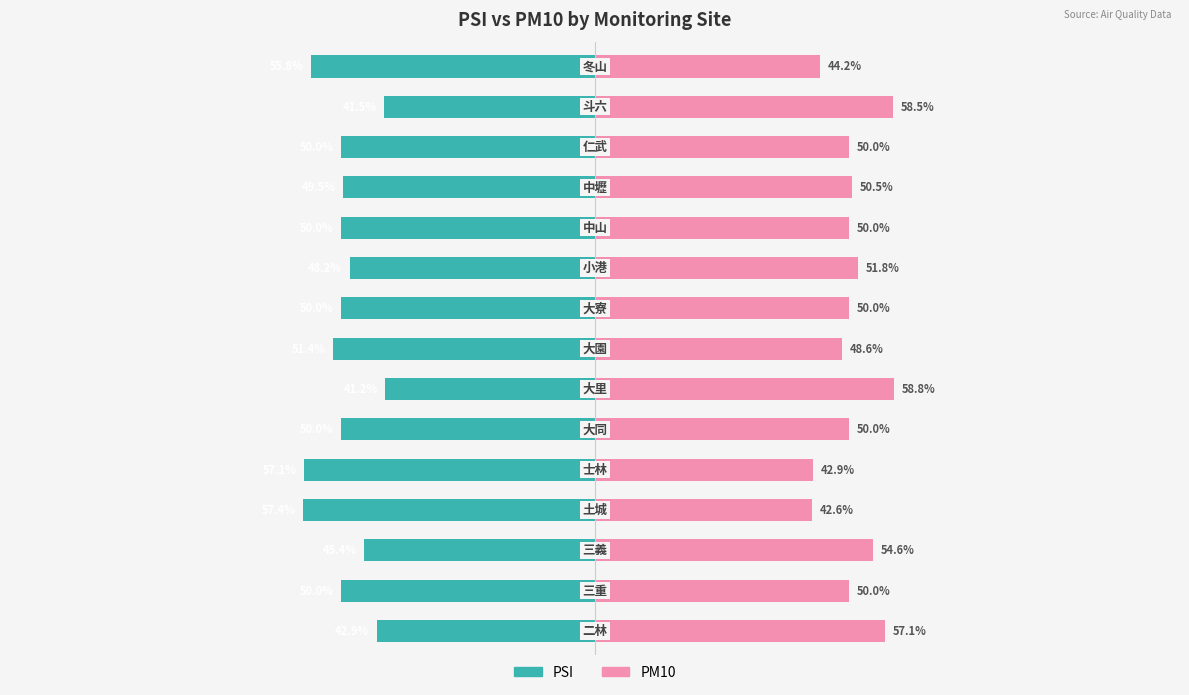

Is it true that PSI equals -38.6 at 4?

False